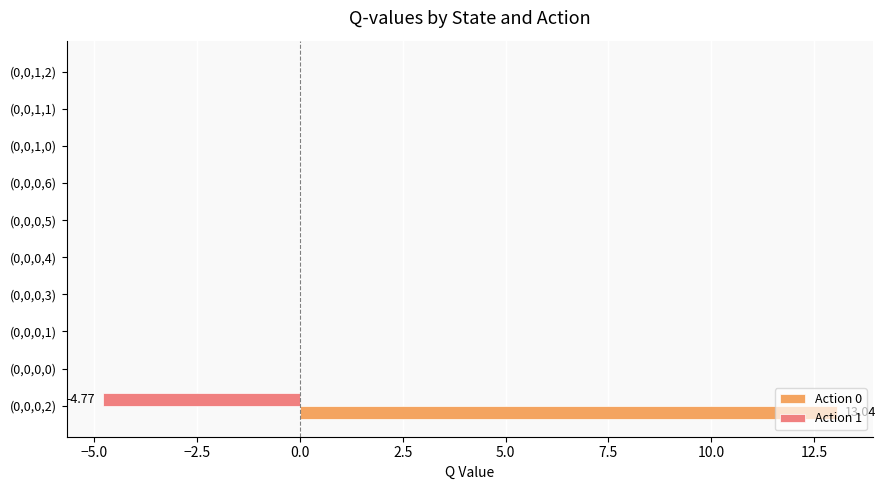

What is the sum of all Action 0 values?

13.0